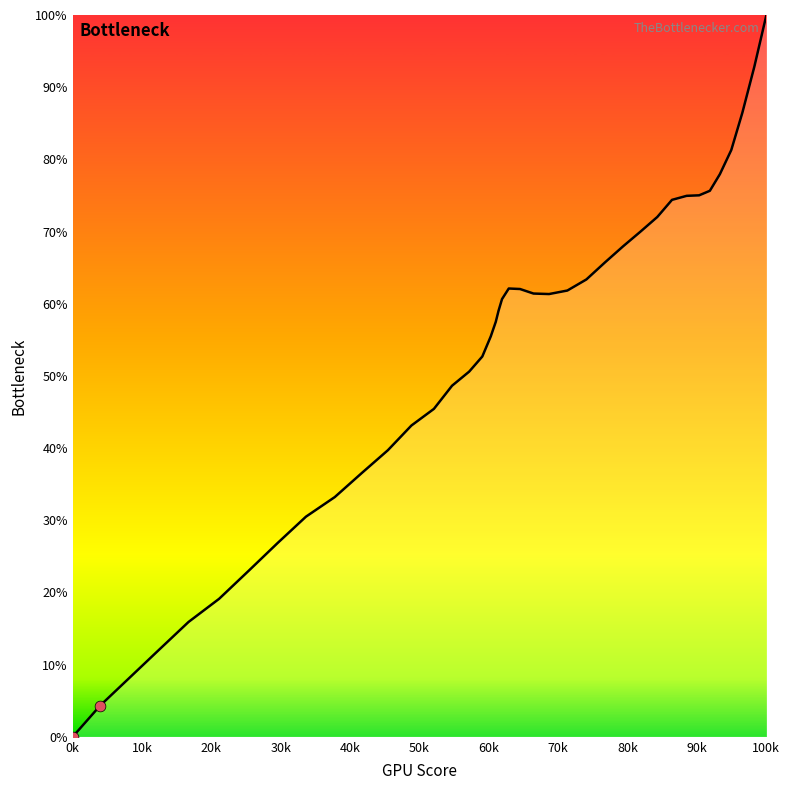

What is the difference between the maximum and minimum values?

100.0